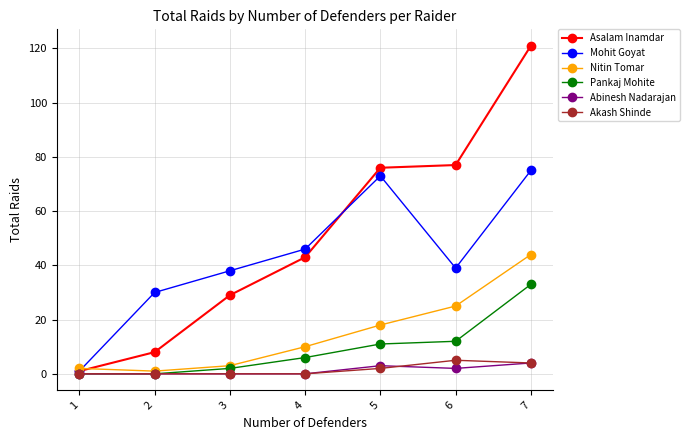

True or false: Abinesh Nadarajan has more than 2 interior local peaks.

False